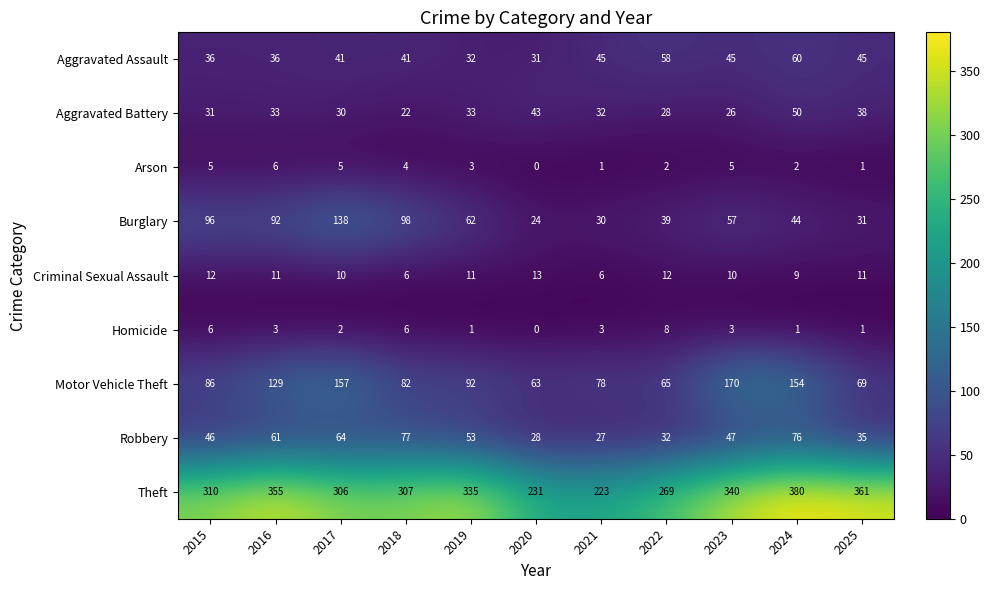

At how many categories does at least one series exceed 146?

11